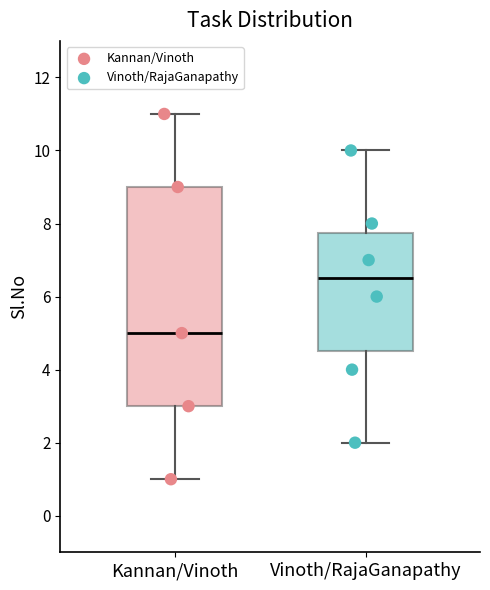

Reading left to right, read every box against the y-axis: the position of its median line, the range the box covers, and the ends of its whiskers. The values are not printed on the chart, so give them approximately, as read against the axis.

Kannan/Vinoth: median 5.0, box 3.0 to 9.0, whiskers 1.0 to 11.0
Vinoth/RajaGanapathy: median 6.6, box 4.6 to 7.8, whiskers 2.0 to 10.0